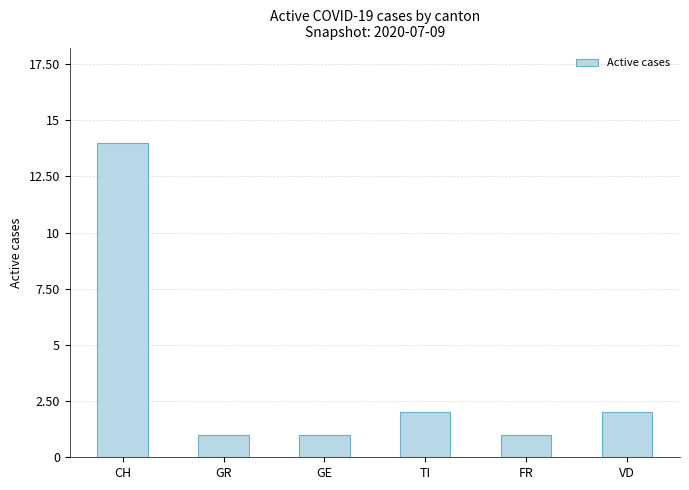

Which category has the highest value across all series?

CH